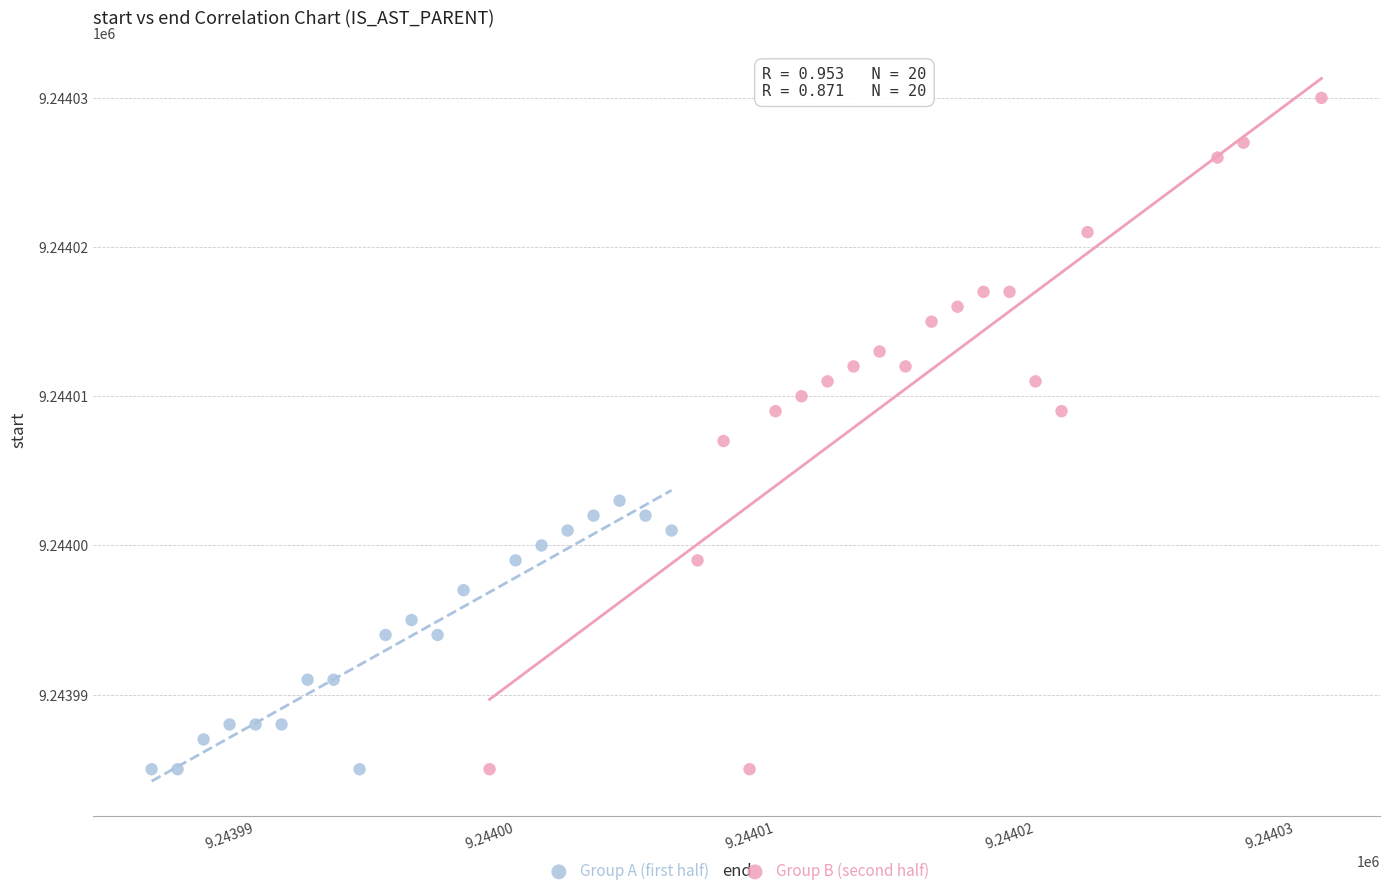

Which series contains the highest Y value?

Group B (second half)